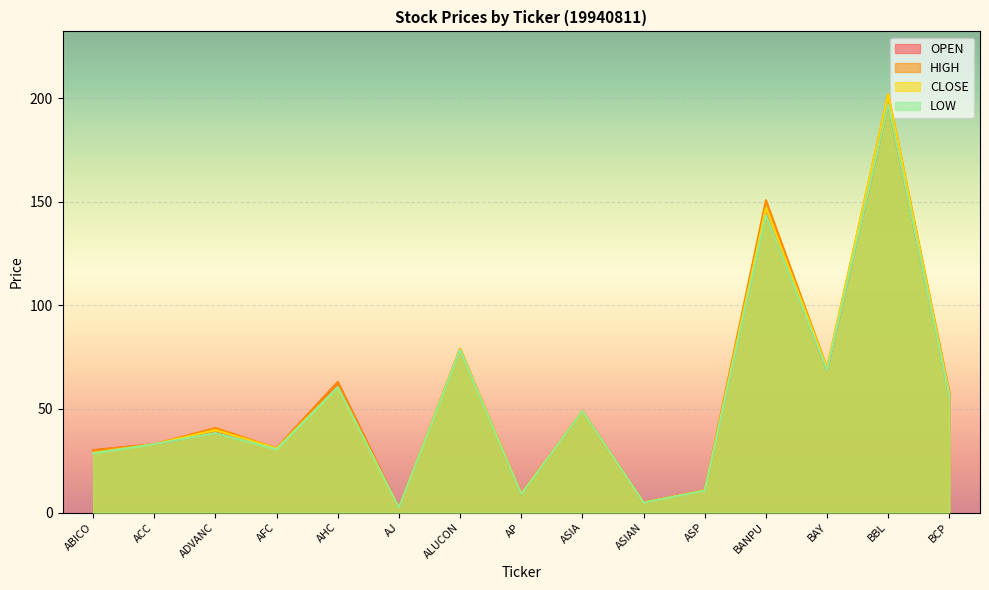

Between ALUCON and BANPU, which series saw the biggest shift?

HIGH